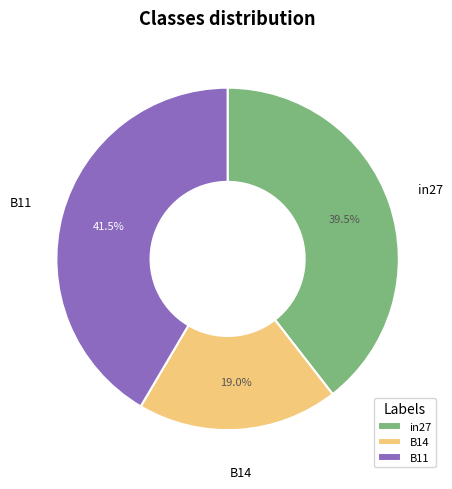

Combined, what portion of the pie is B14 and in27?

58.5%